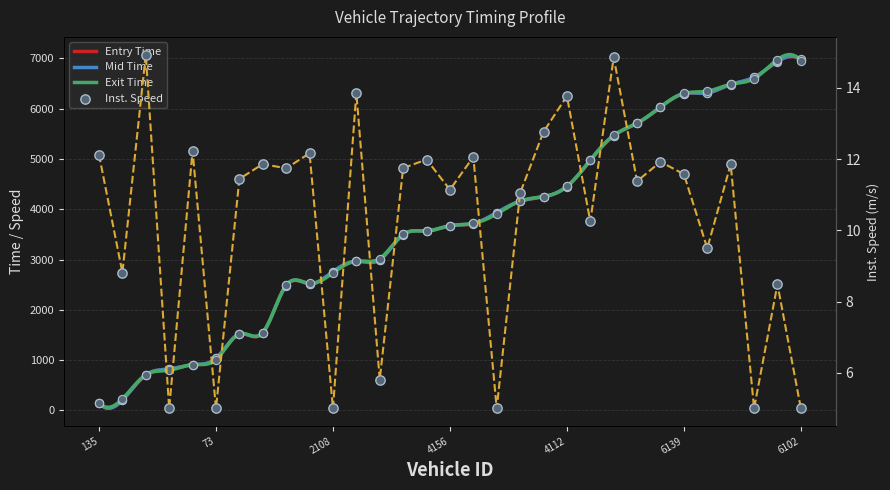

Which series contains the lowest Y value?

instspeed